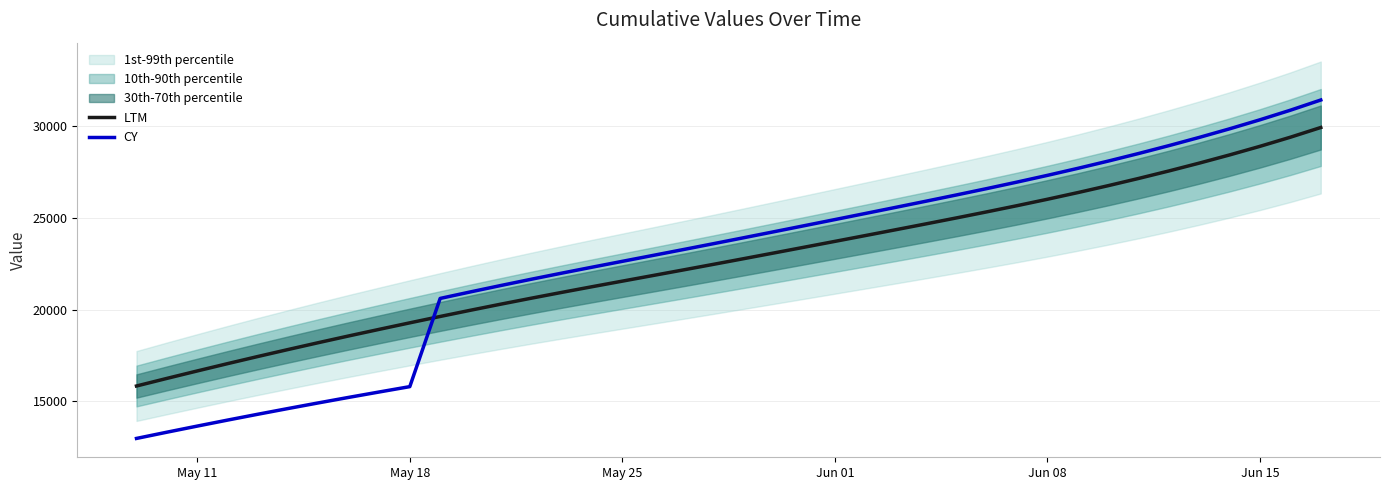

True or false: CY has more than 0 interior local peaks.

False